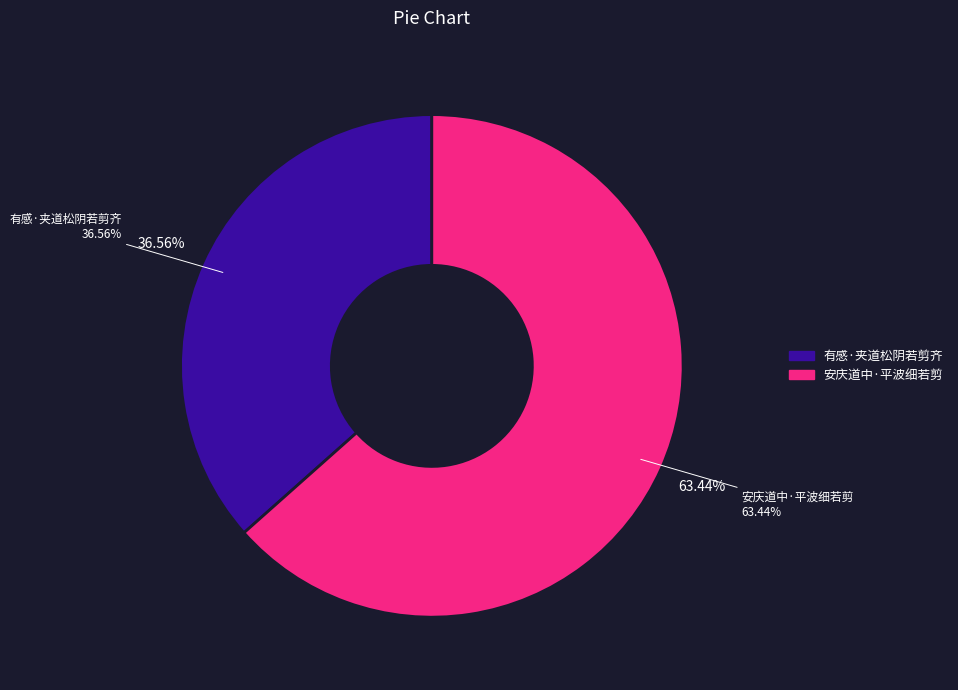

What is the total percentage of 安庆道中·平波细若剪 and 有感·夹道松阴若剪齐?

100.0%